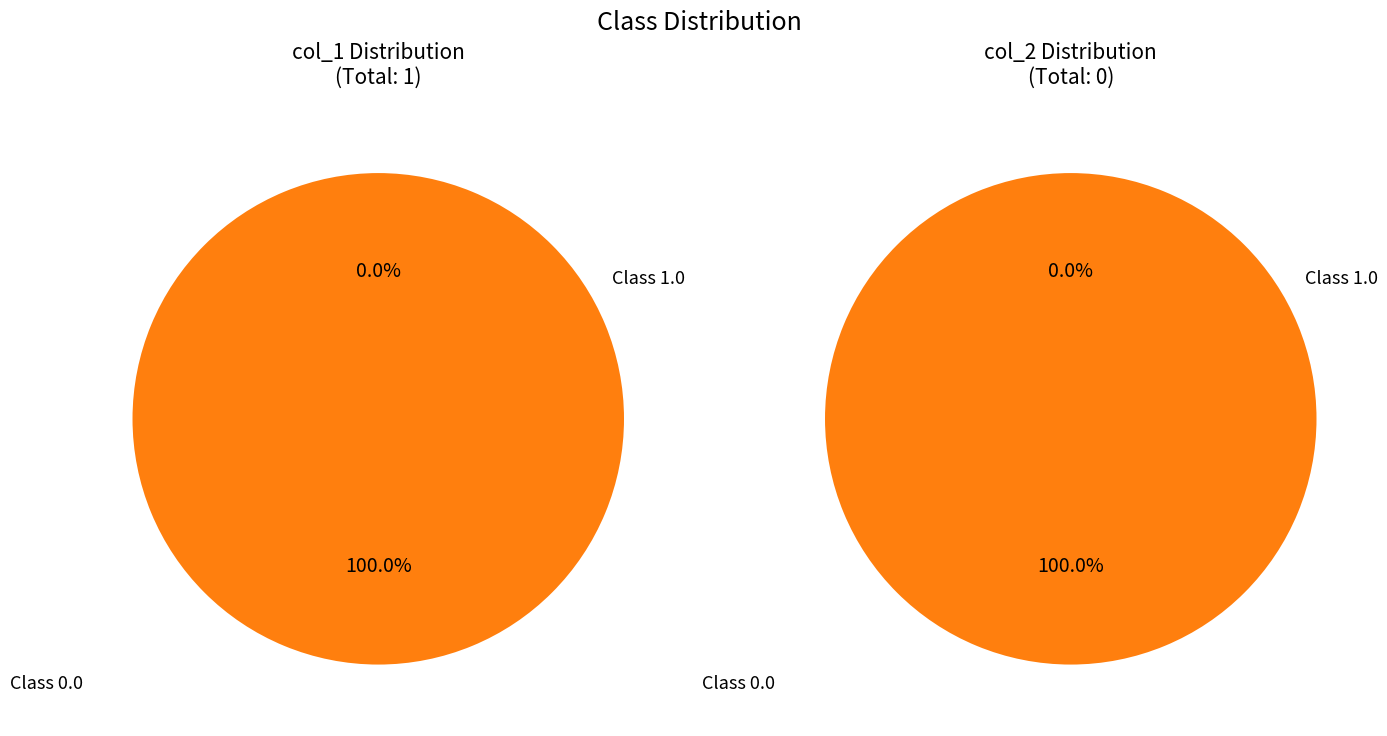

How many segments does this pie chart have?

2